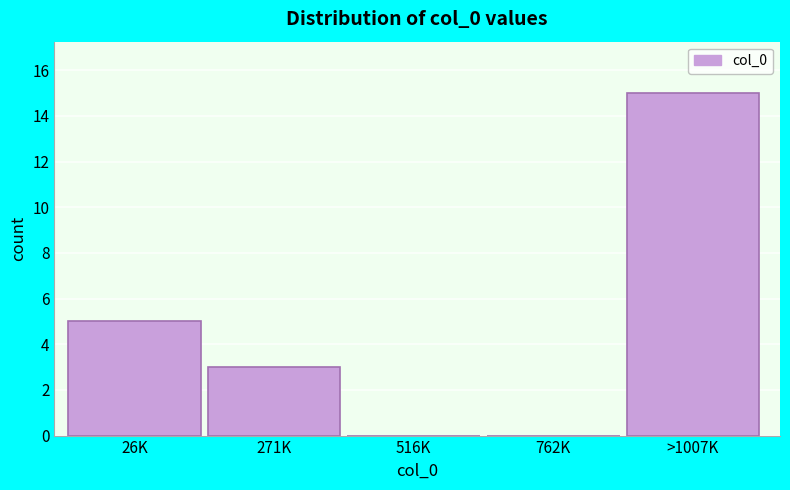

Reading left to right, transcribe all the data shown in this chart.

26K=5	271K=3	516K=0	762K=0	>1007K=15